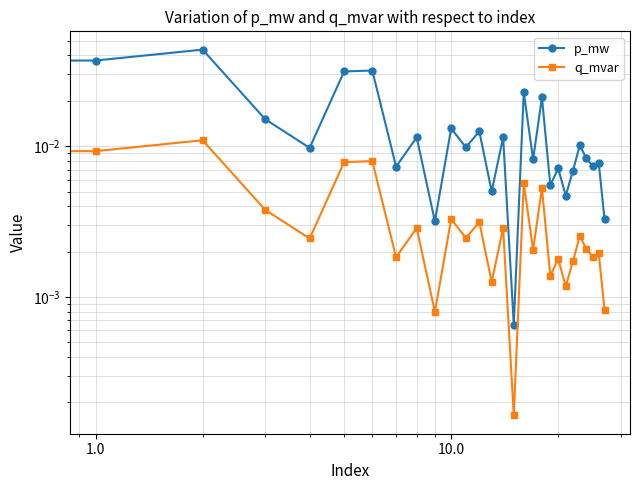

At which label is q_mvar closest to 0?

15